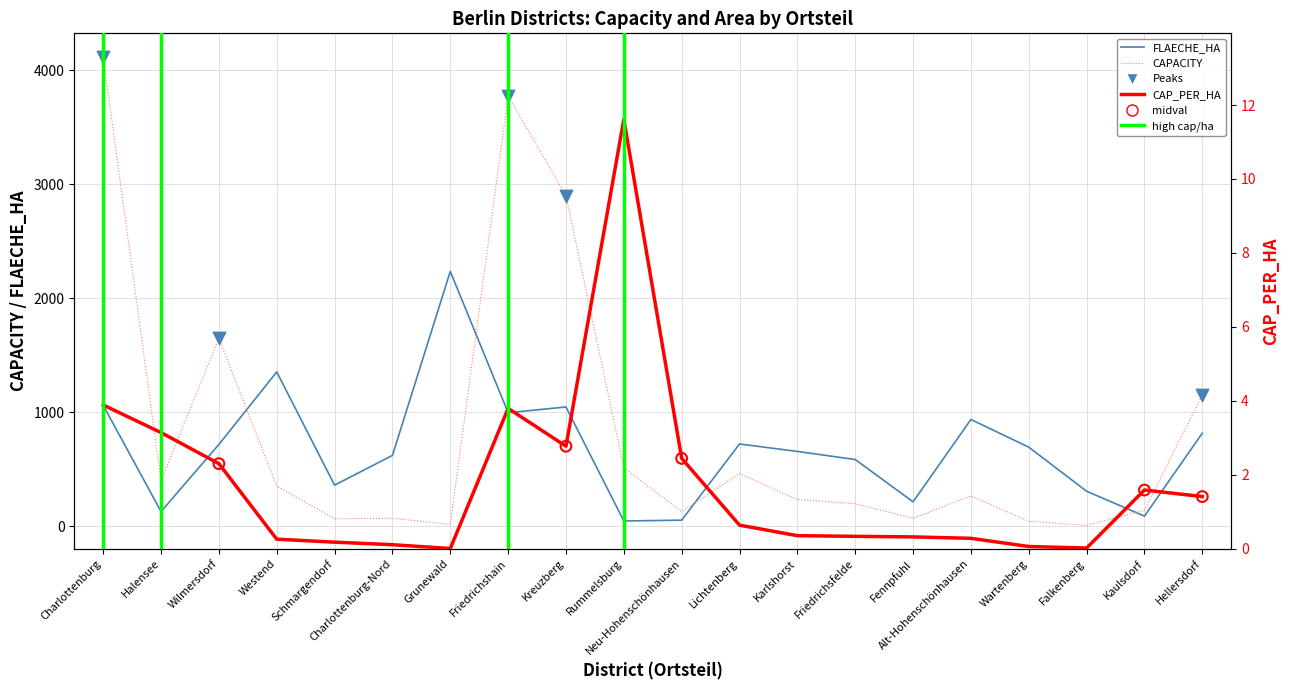

Which series has the largest total across all categories?

CAPACITY